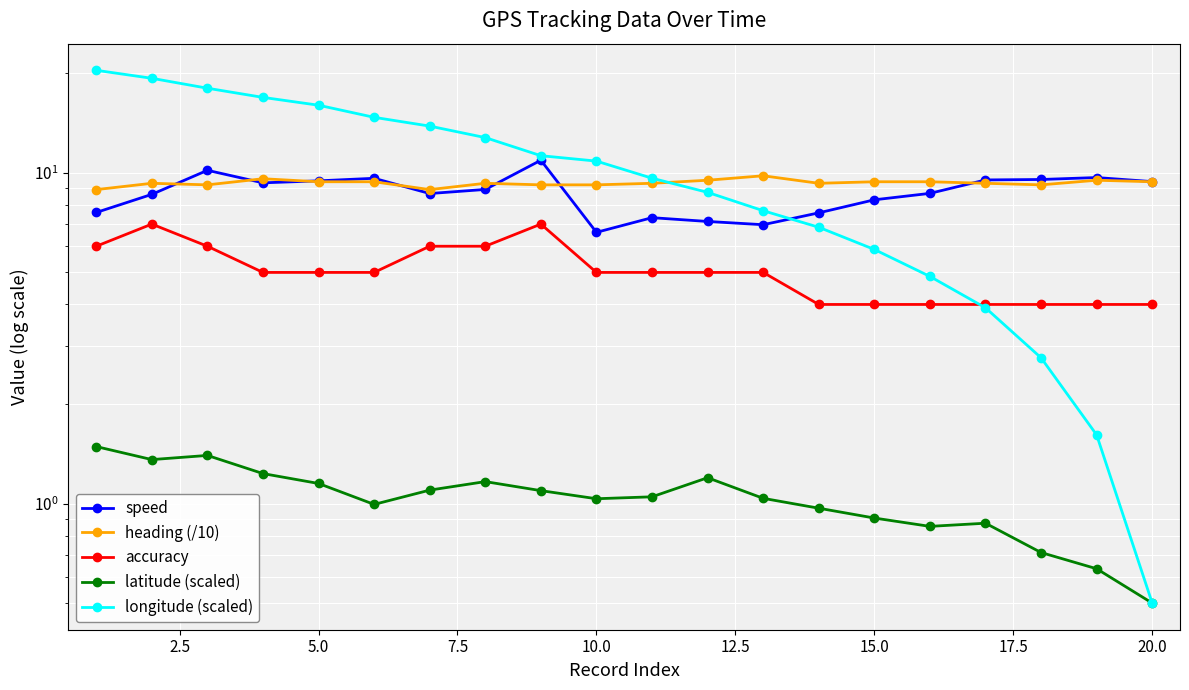

How many interior local valleys does the heading (/10) series have?

4